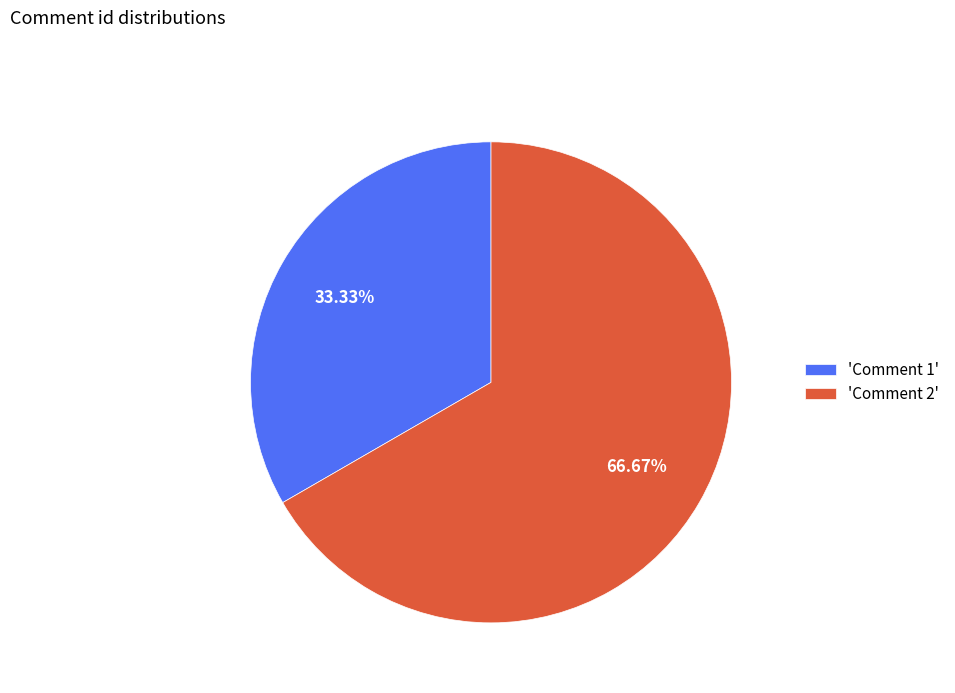

Which category has the smallest portion of the pie?

'Comment 1'